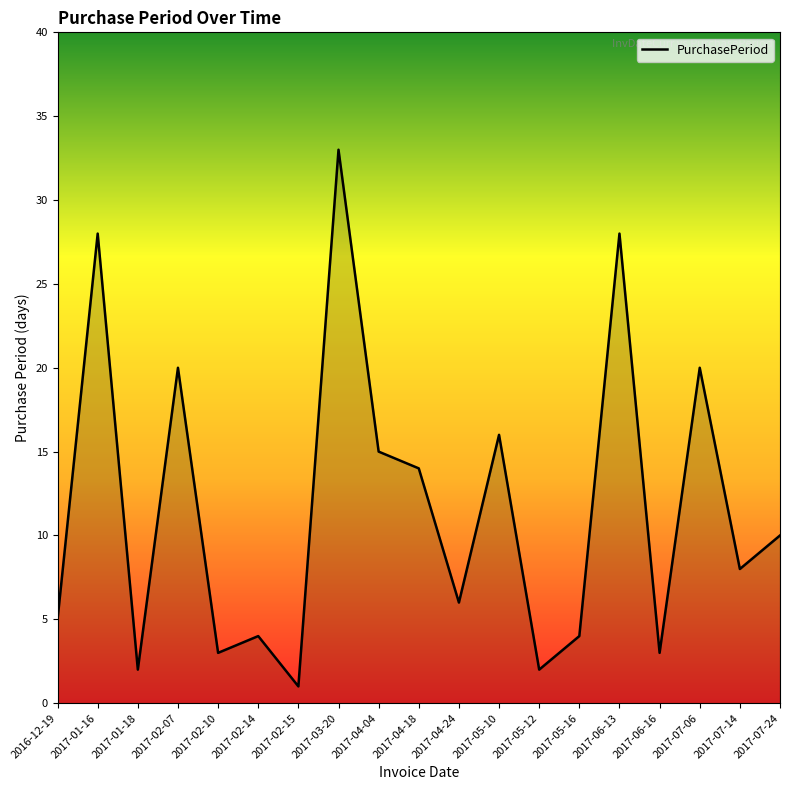

The value at 2017-02-15 is 1. True or false?

True